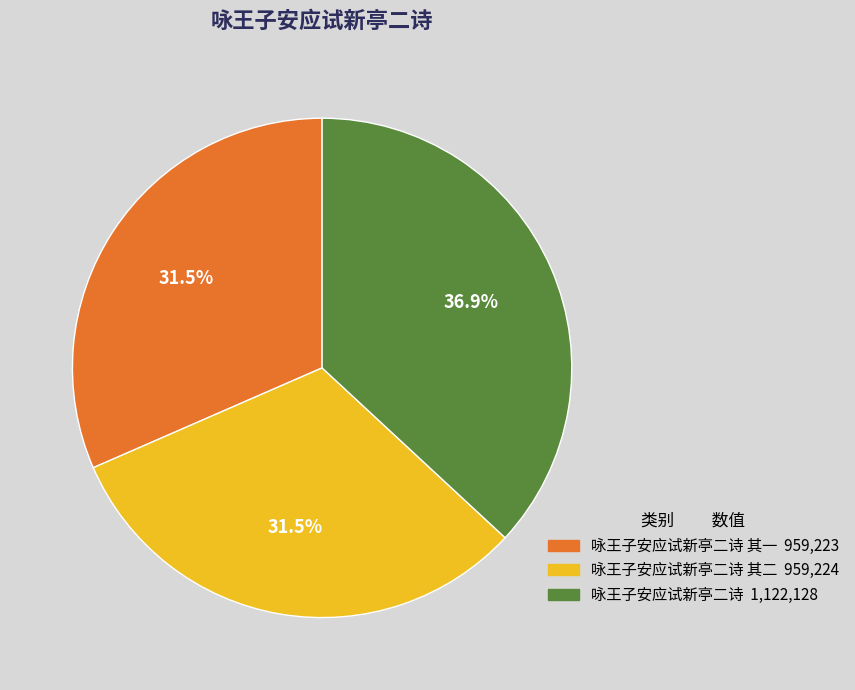

To the nearest percent, what is the difference between the largest and smallest slice percentages?

5%